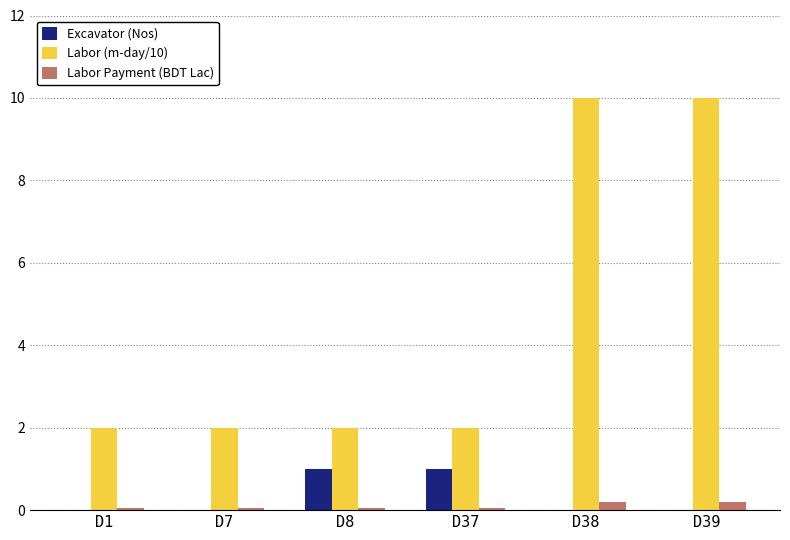

What is the spread (max minus min) of values at D37?

2.0